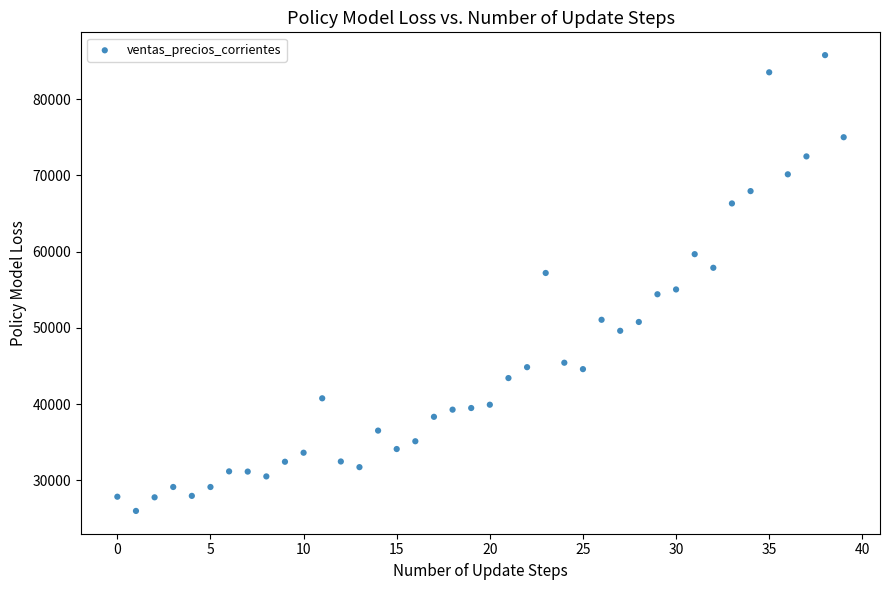

What is the range of Y values (max minus min)?

59783.8